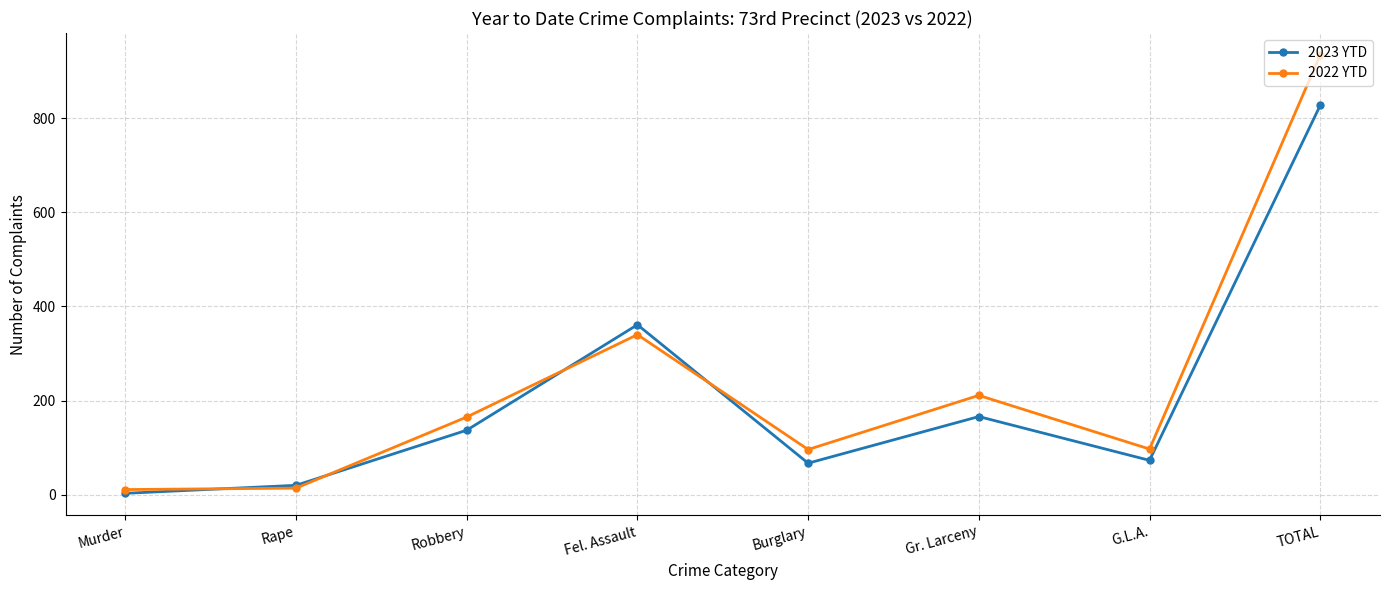

Which series has the largest total across all categories?

2022 YTD